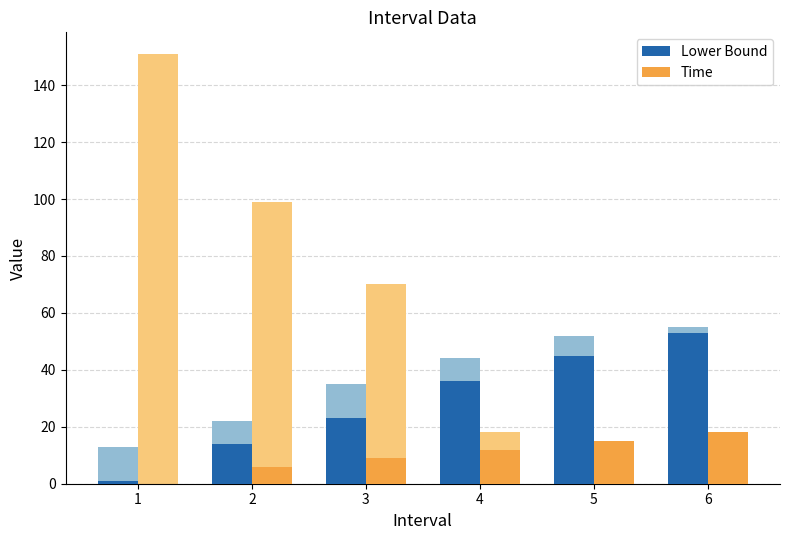

What are all the series names shown in the legend?

Lower Bound, Time